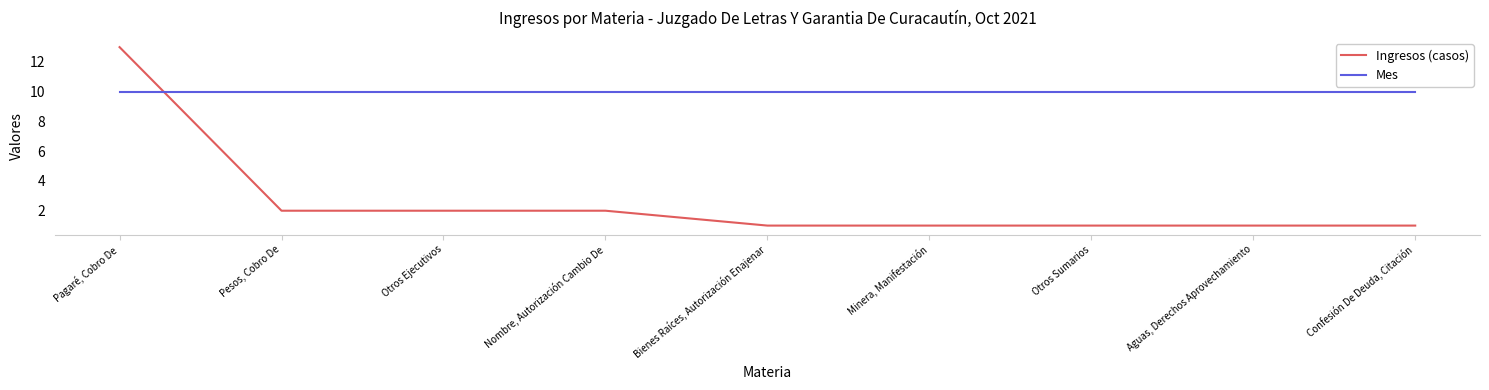

What is the highest value of the Mes series?

10